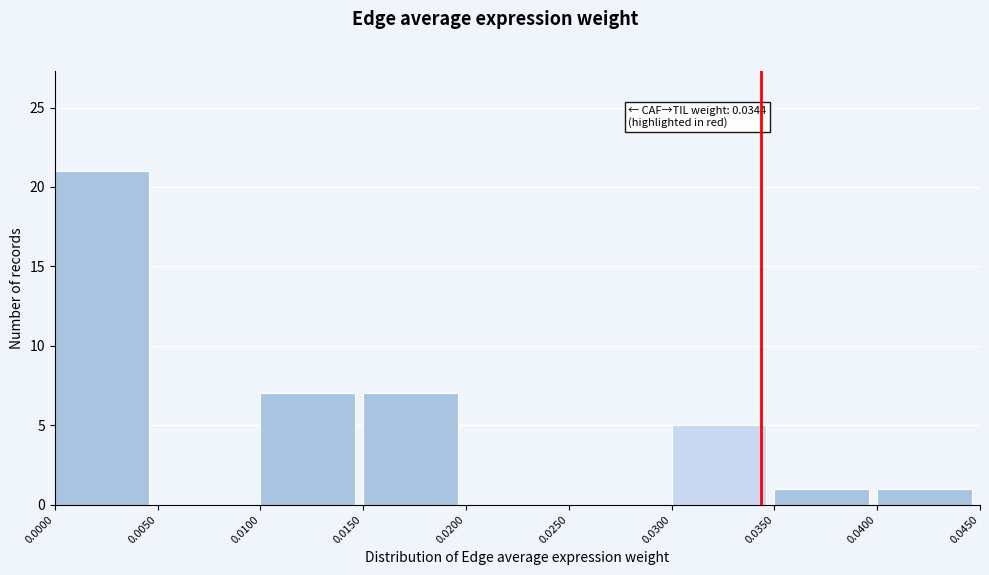

Over which range of the x-axis is the bar tallest?

0.0000 to 0.0050